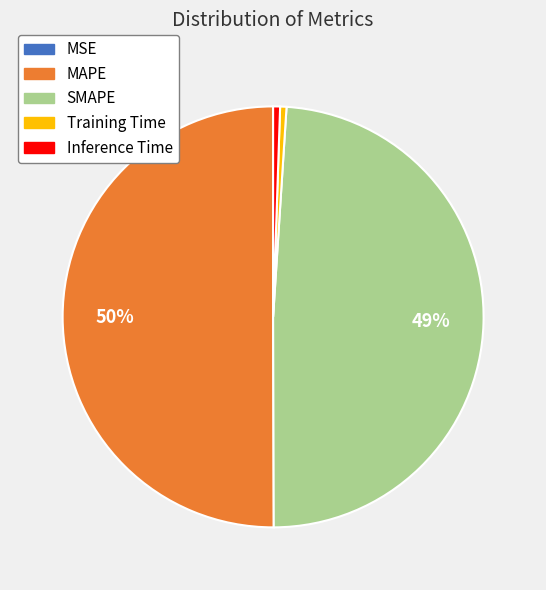

To the nearest percent, what portion does MAPE represent?

50%